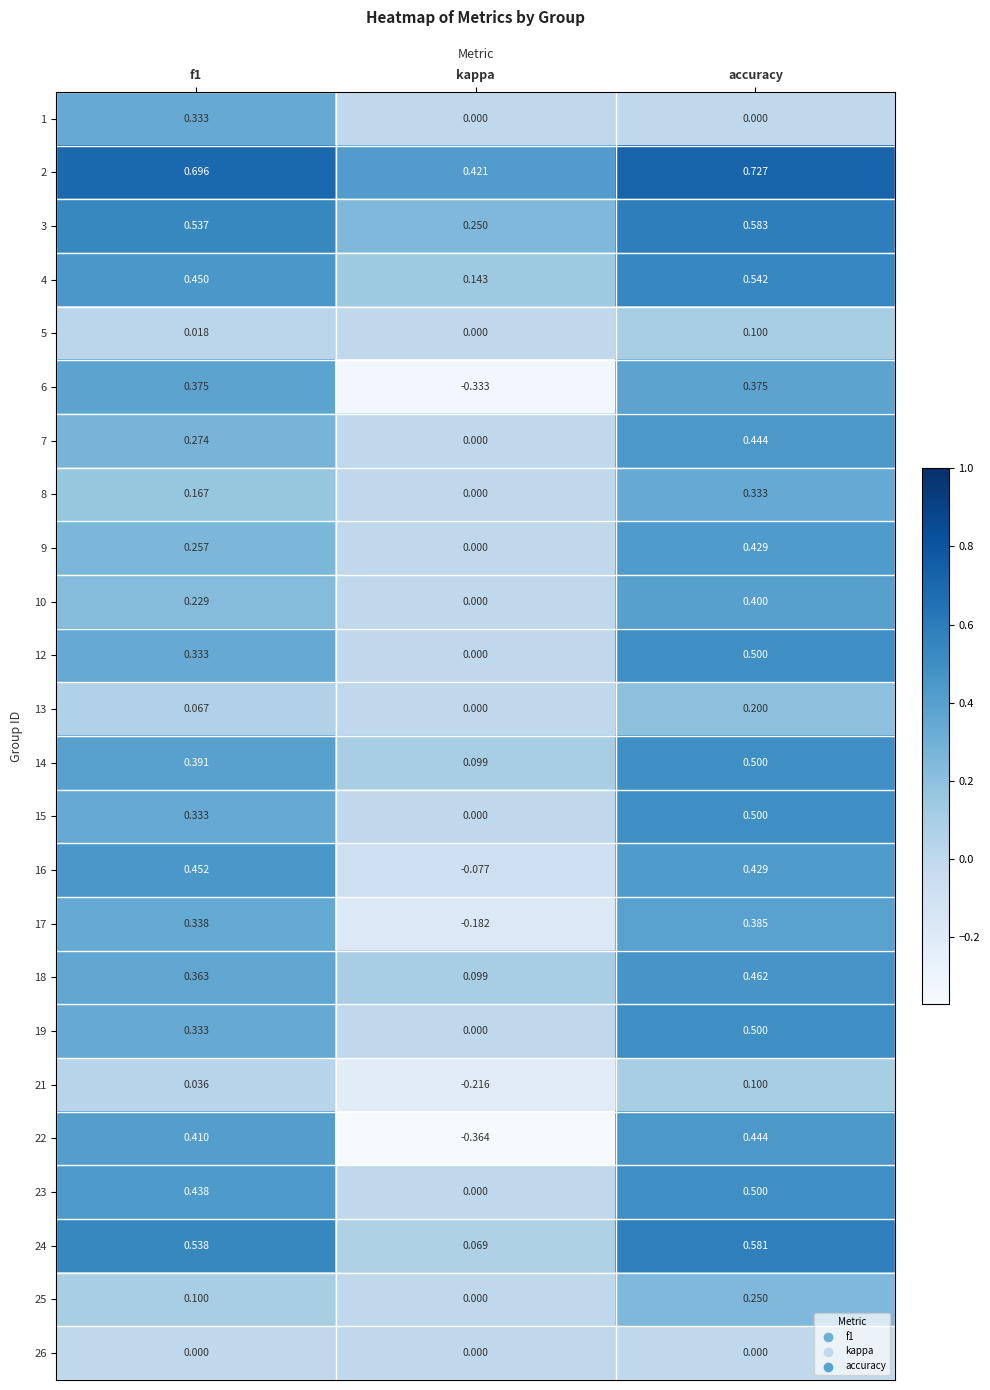

Which label corresponds to the largest value in the chart?

accuracy